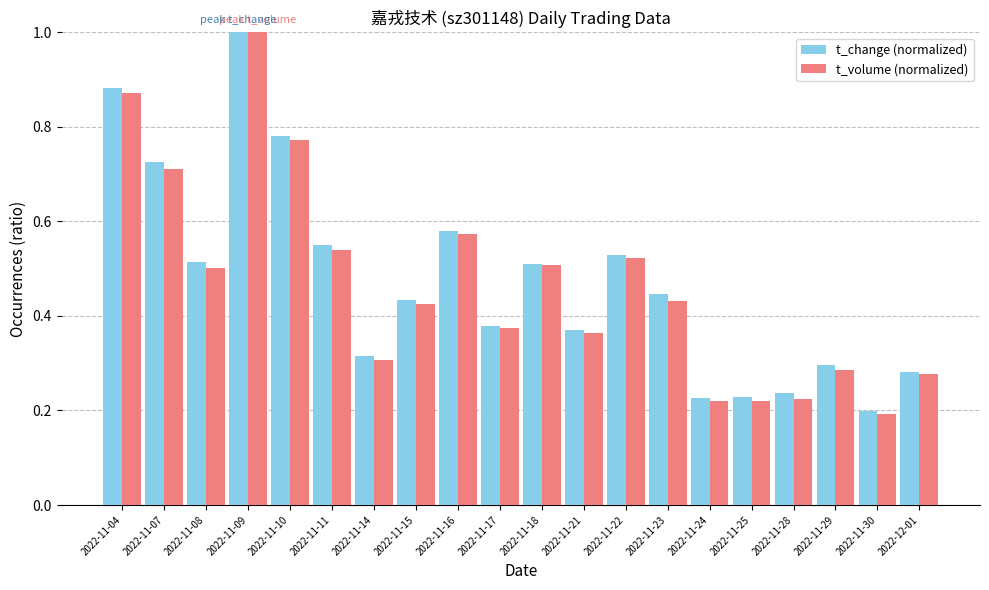

True or false: t_volume (normalized) has a value of 0.3 at 2022-11-29.

True